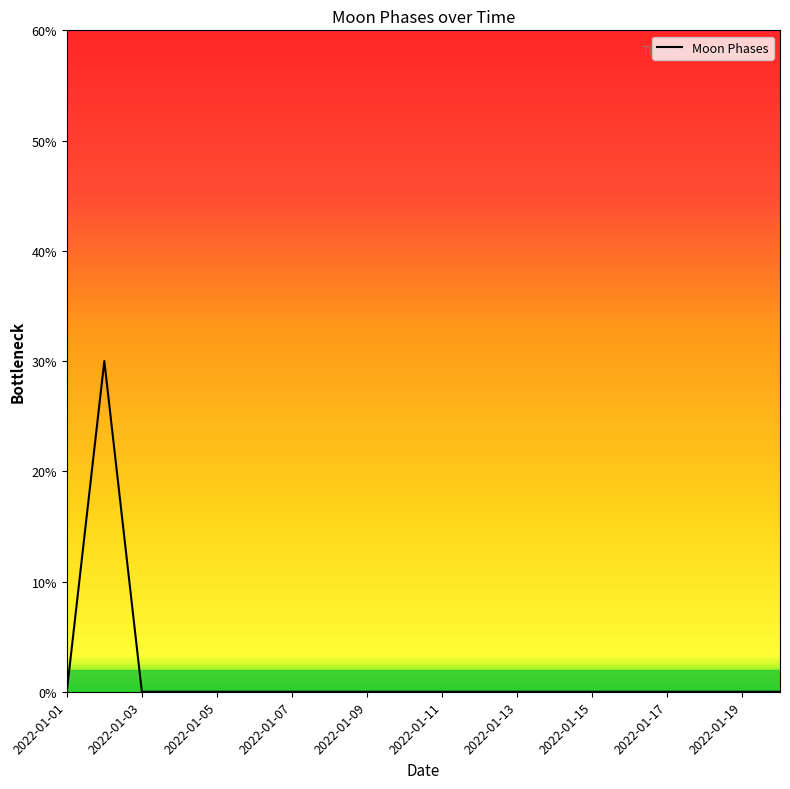

True or false: there are more than 0 points higher than both neighbors.

True